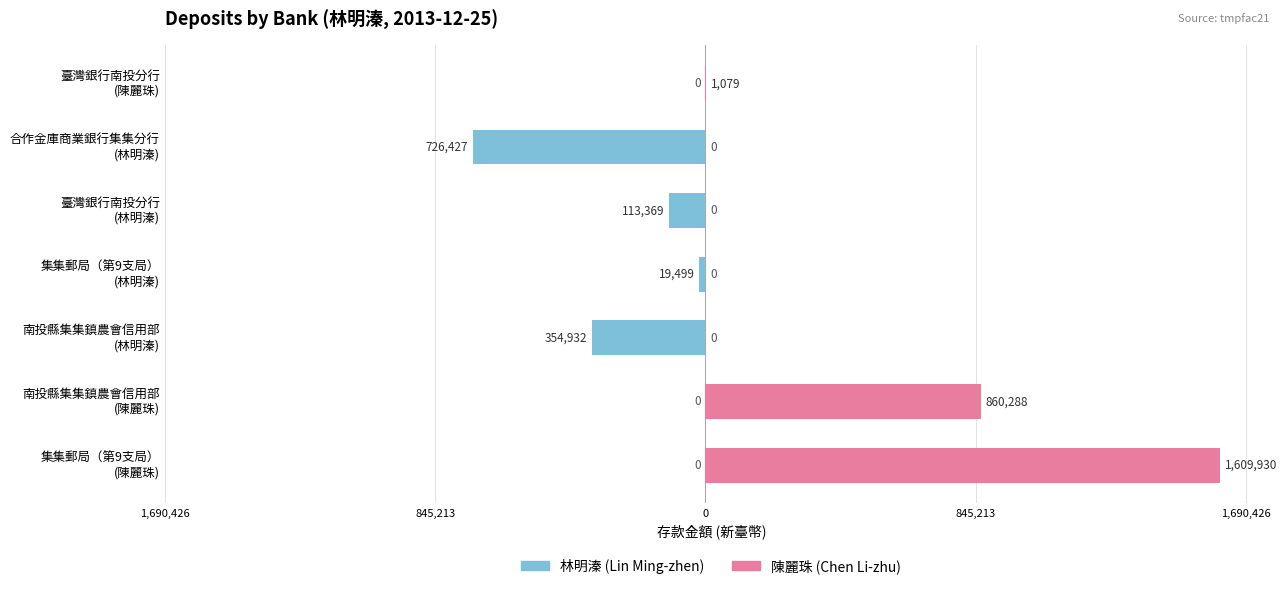

How many series are shown in this chart?

2